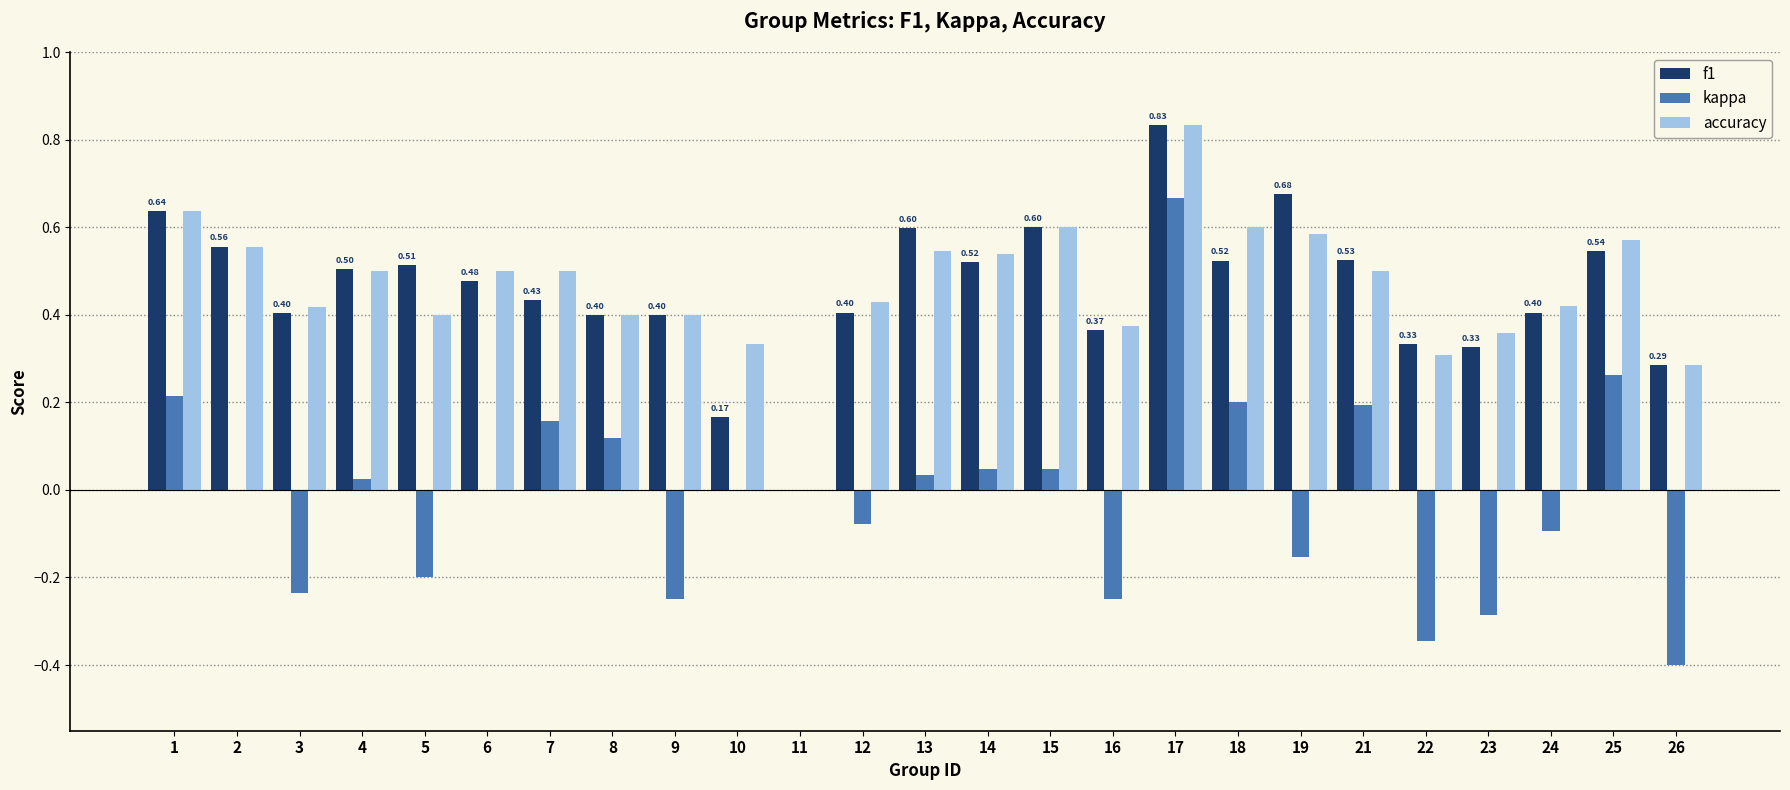

Which series has the largest range (max minus min)?

kappa